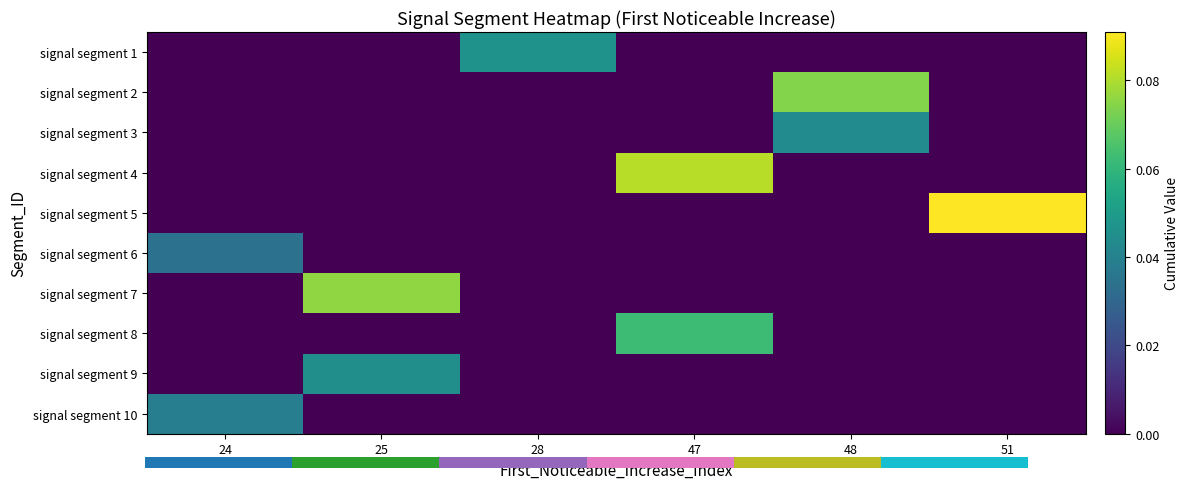

How many data points does each series have?

6